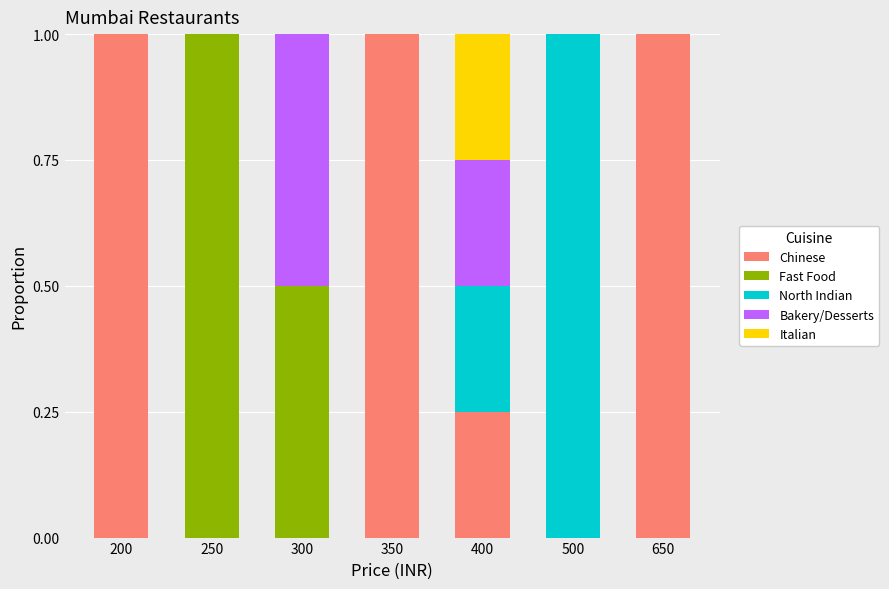

What is the total value across all series at 500?

1.0